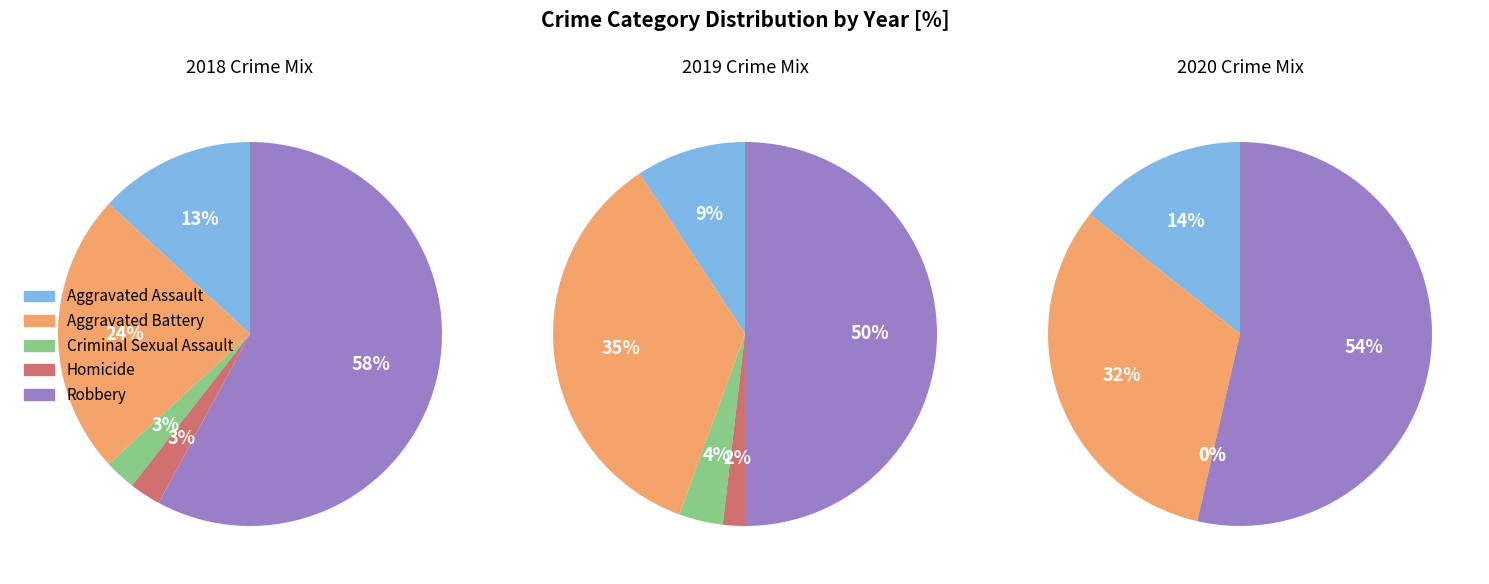

Do Homicide and Robbery together represent more than half of the pie?

Yes